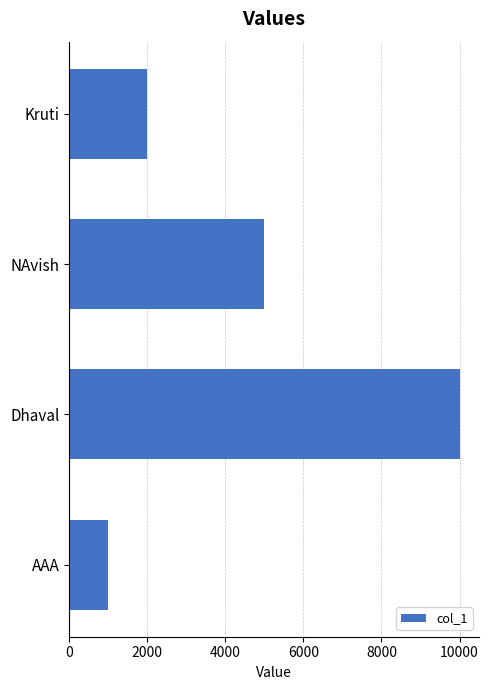

Rank the categories by value from highest to lowest.

Dhaval, NAvish, Kruti, AAA